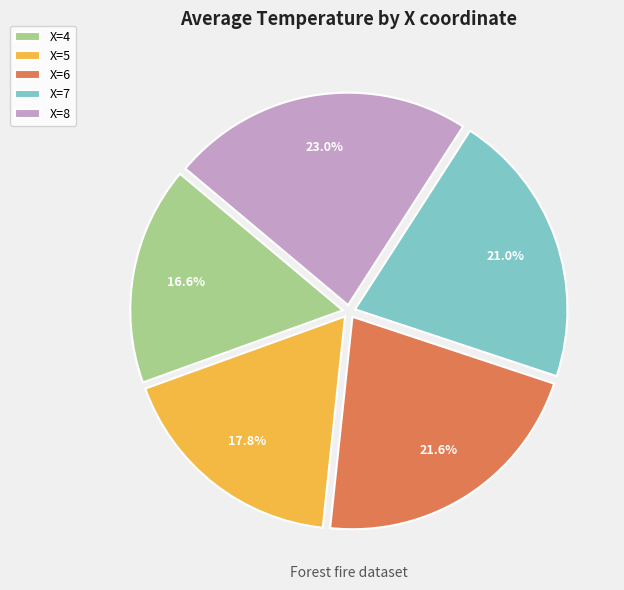

How much of the chart is everything except X=8?

77.0%